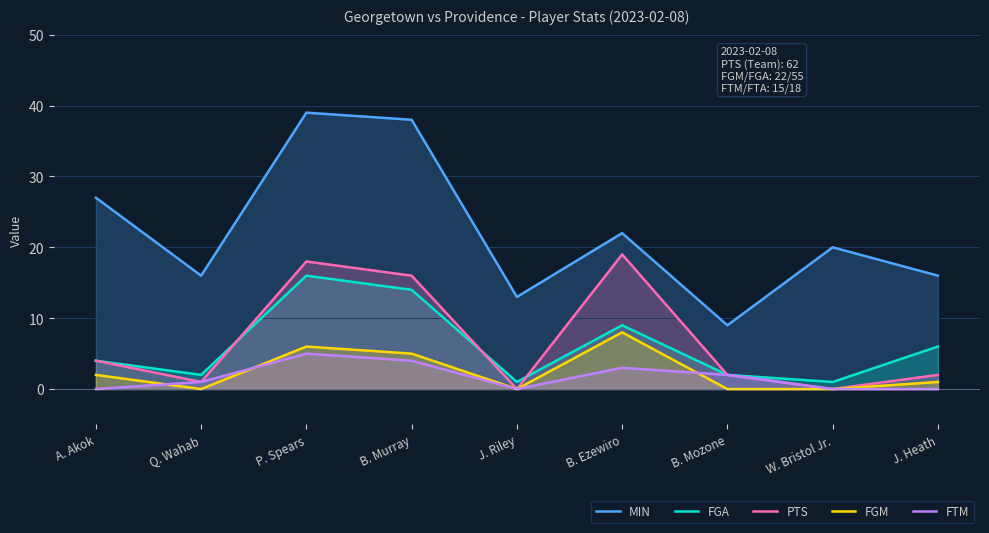

What value does the FGA series have at J. Heath?

6